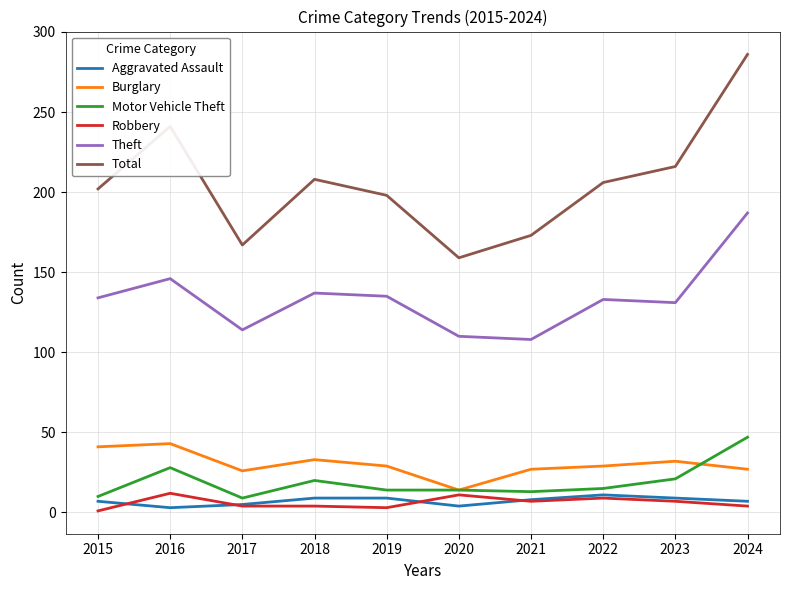

What is the approximate value of Total at 2022?

206